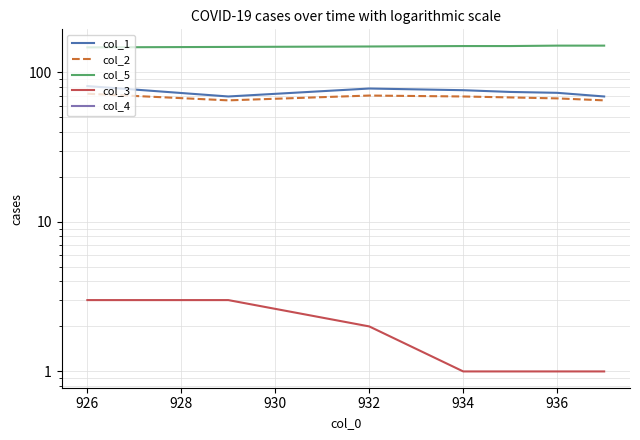

What is the value of the col_5 point at the 7th from the left?

151